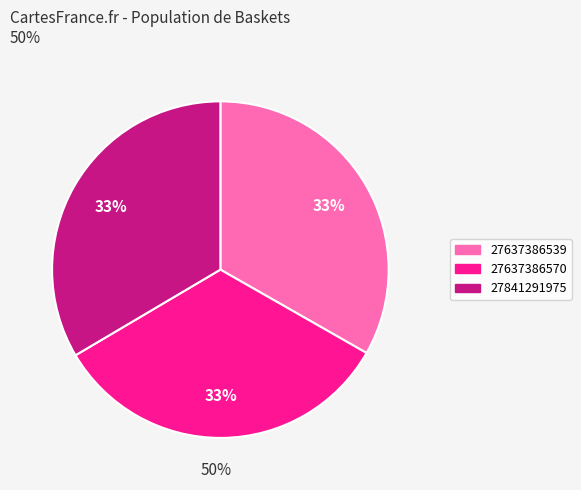

The 27841291975 slice represents 40% of the pie. True or false?

False